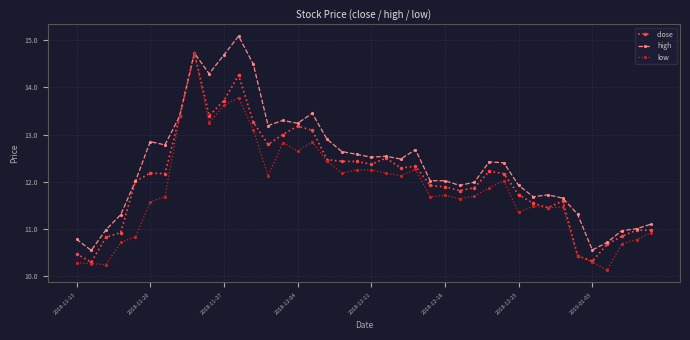

True or false: low has more than 0 interior local peaks.

True